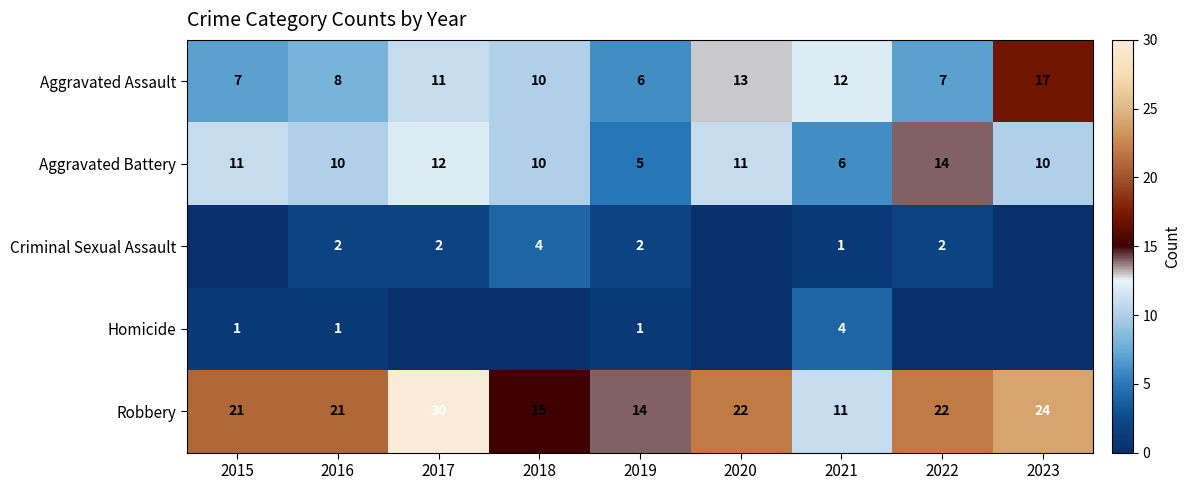

The value of Aggravated Battery at 2023 is 5. True or false?

False